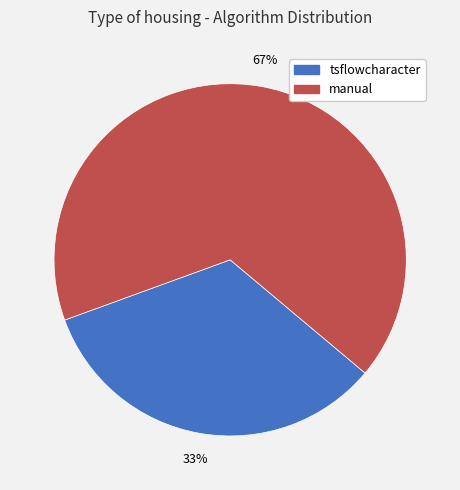

Does tsflowcharacter represent more than half of the total?

No